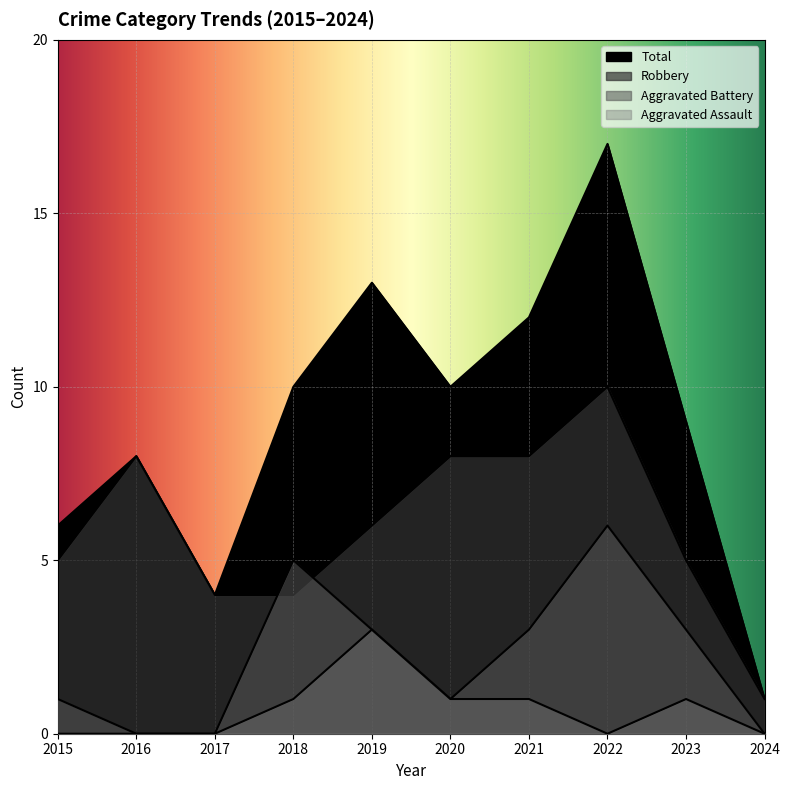

Which series has the largest total across all categories?

Total